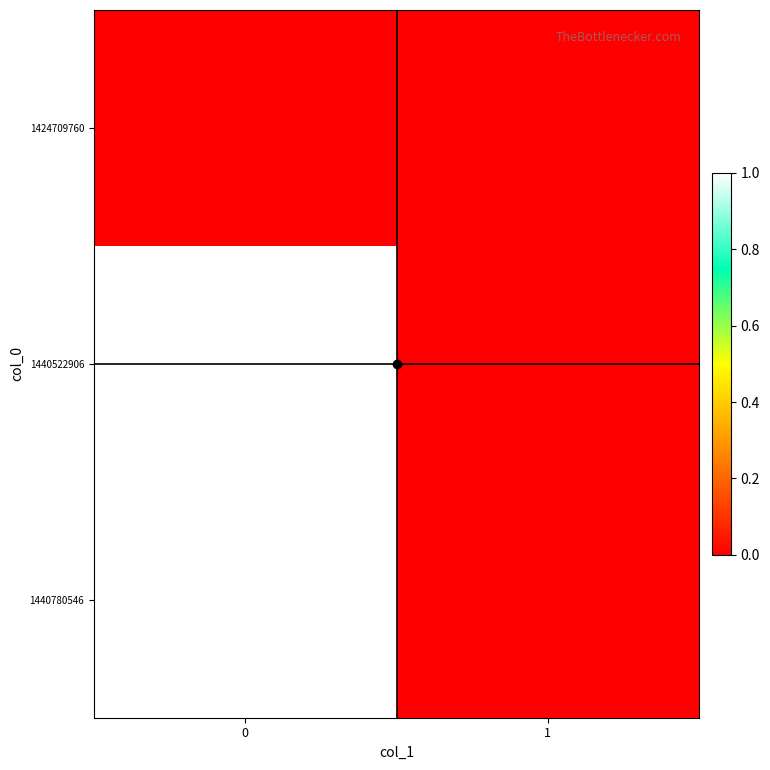

Reading right to left, list all the values displayed in this chart.

1424709760: 1=0	0=0
1440522906: 1=0	0=1
1440780546: 1=0	0=1